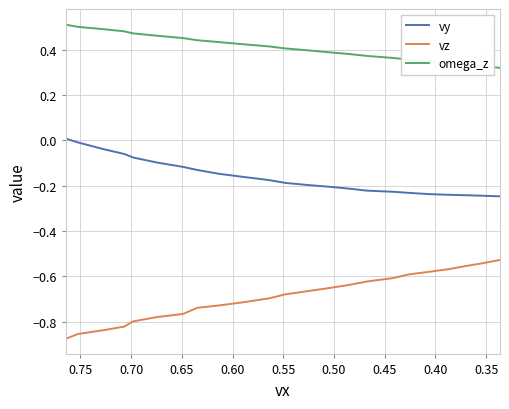

What are all the series names shown in the legend?

vy, vz, omega_z